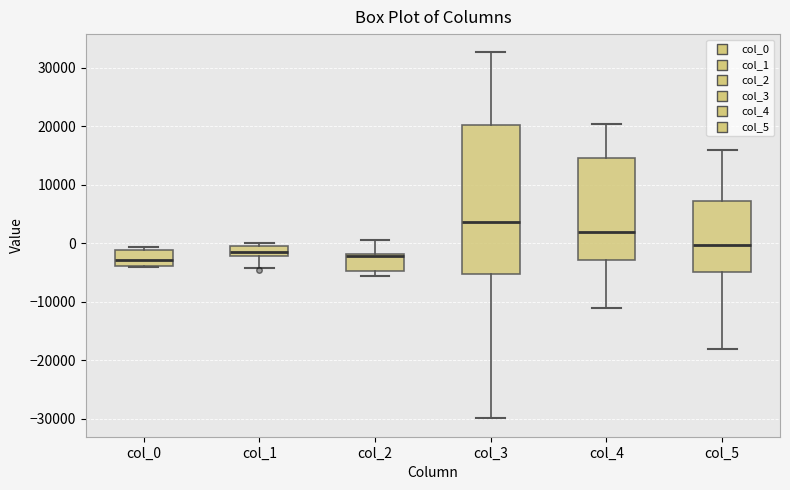

Which box is the tallest, from its lower edge to its upper edge?

col_3